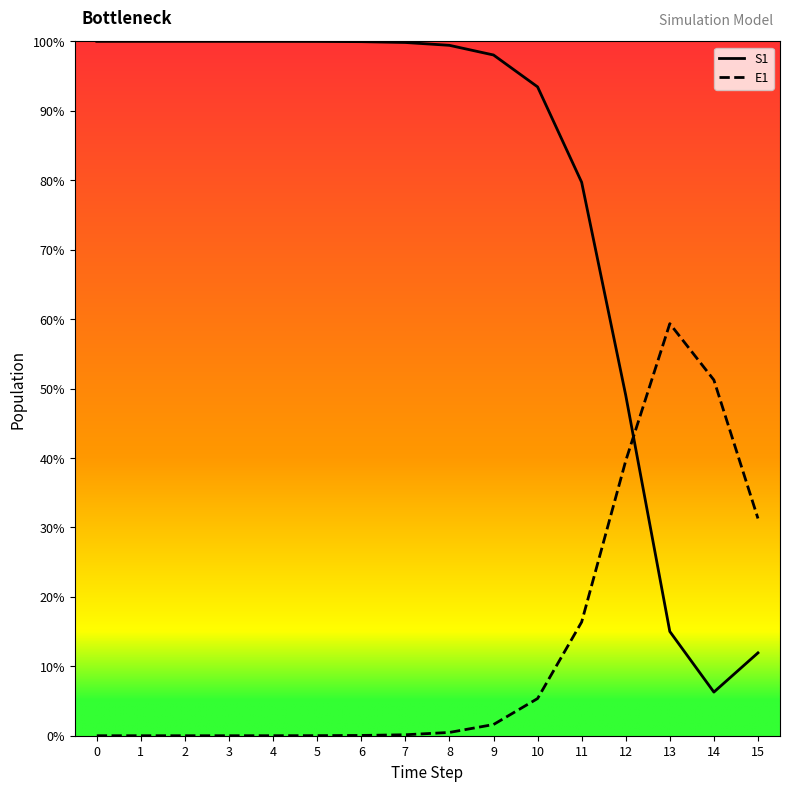

Is the value of S1 at 12 greater than the value of E1 at 3?

Yes